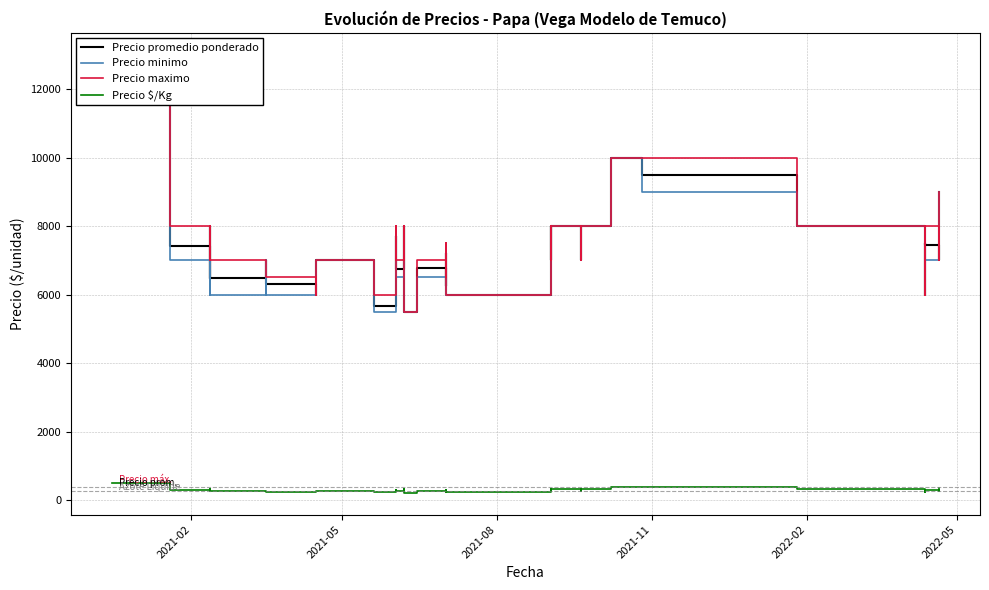

Which series has the largest total across all categories?

Precio maximo